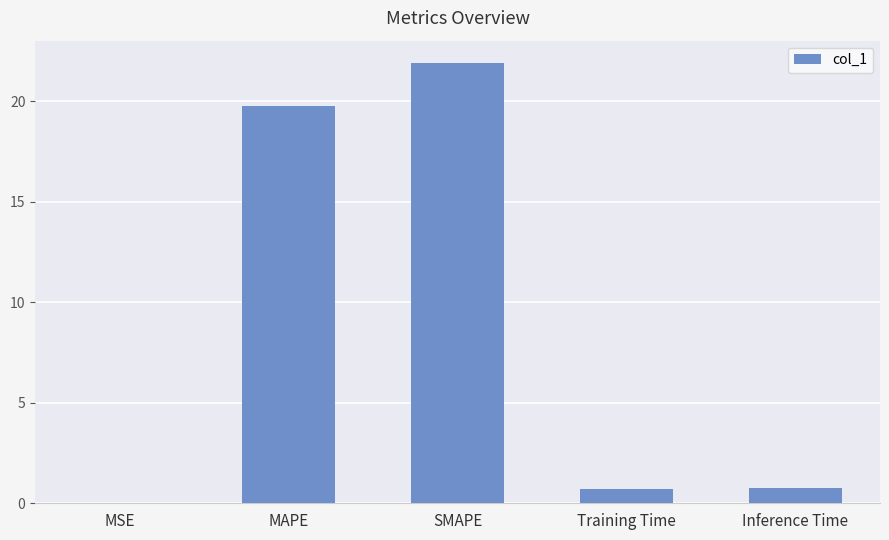

Between Training Time and SMAPE, which is larger?

SMAPE